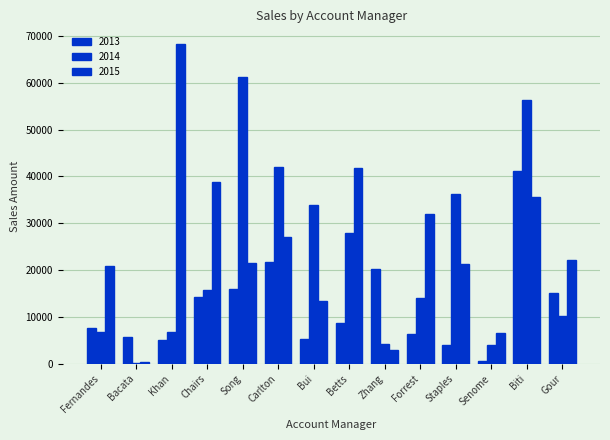

What is the difference between the maximum and second lowest values in the 2013 series?

37085.7